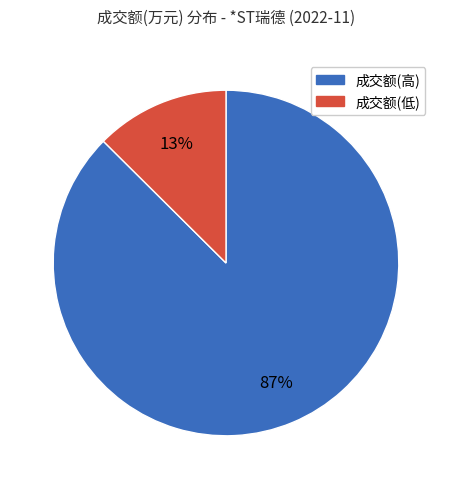

Does any single category account for the majority?

Yes